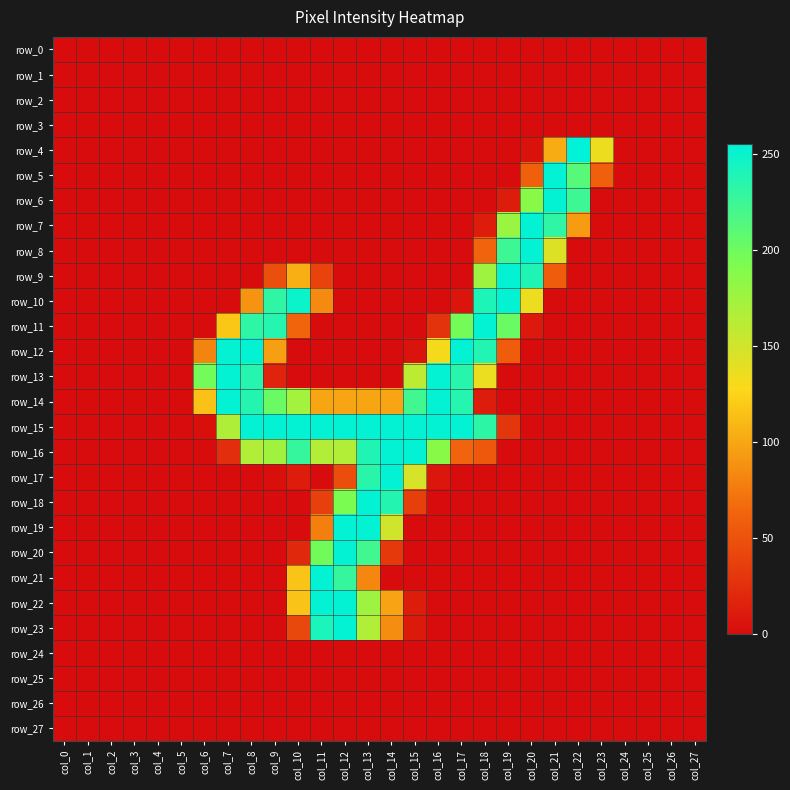

Rank the categories by row_9 value from lowest to highest.

col_0, col_1, col_2, col_3, col_4, col_5, col_6, col_7, col_8, col_12, col_13, col_14, col_15, col_16, col_17, col_22, col_23, col_24, col_25, col_26, col_27, col_11, col_9, col_21, col_10, col_18, col_20, col_19